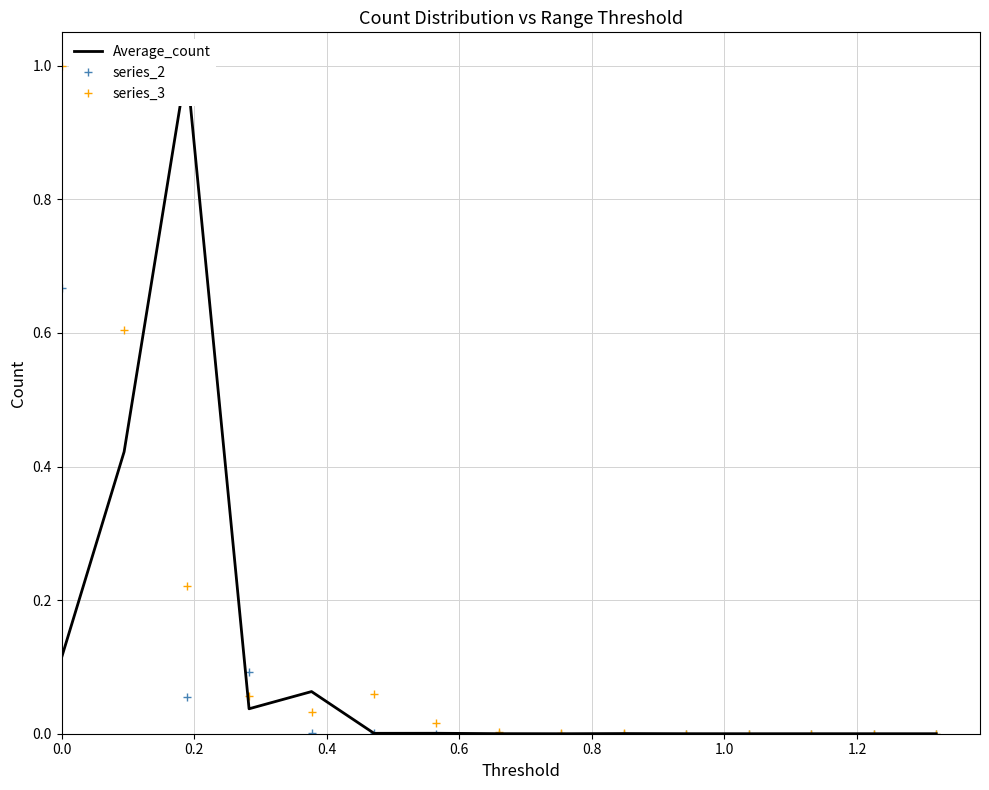

True or false: series_3 has more than 0 interior local peaks.

True